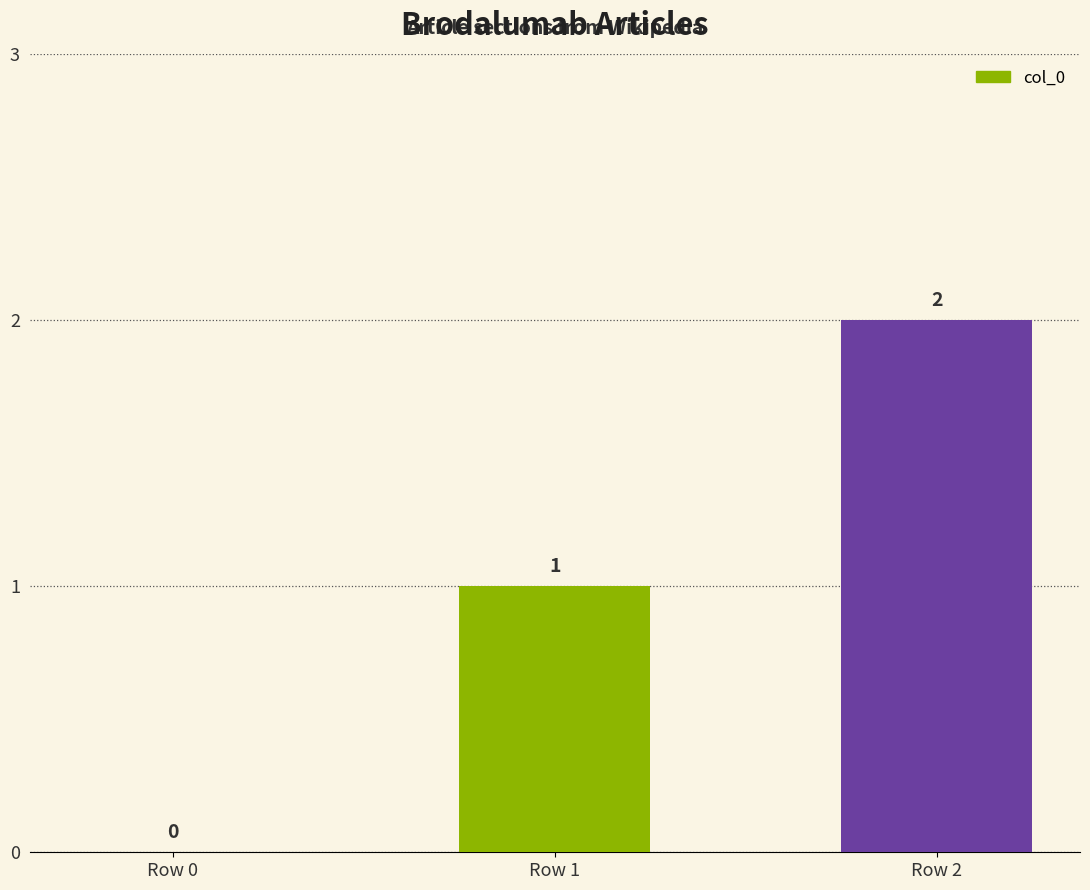

How many data points does each series have?

3